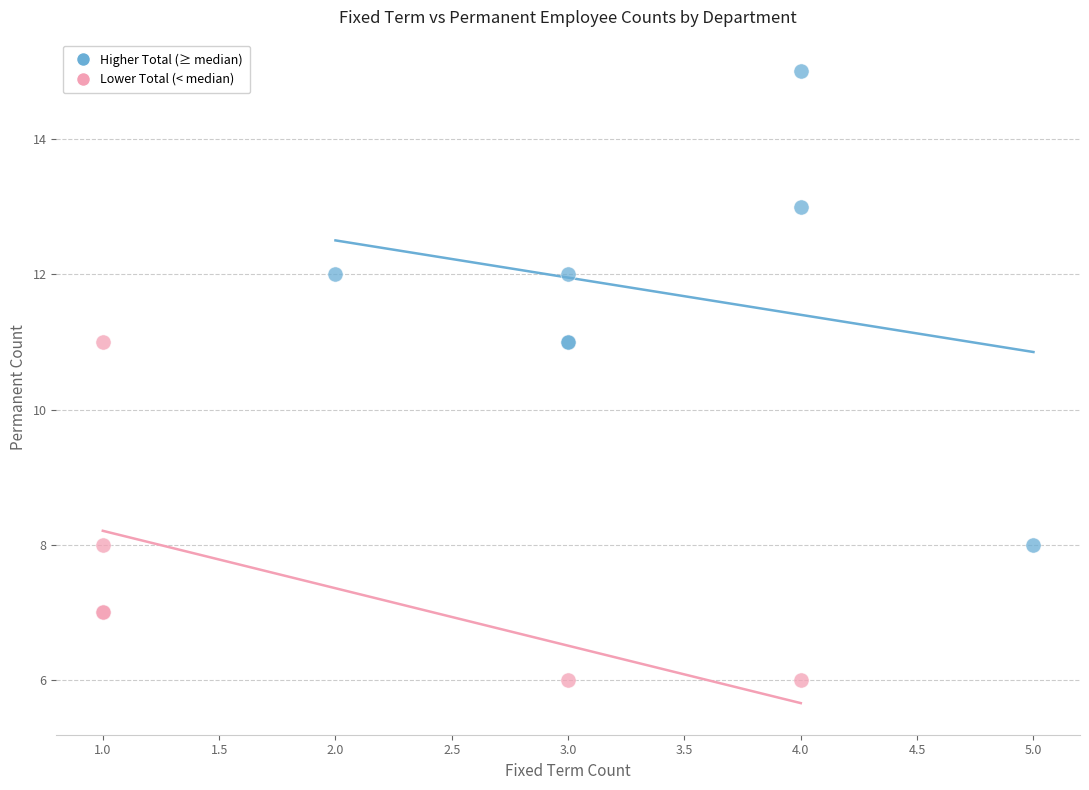

Which series has the widest spread of Y values?

Higher Total (≥ median)